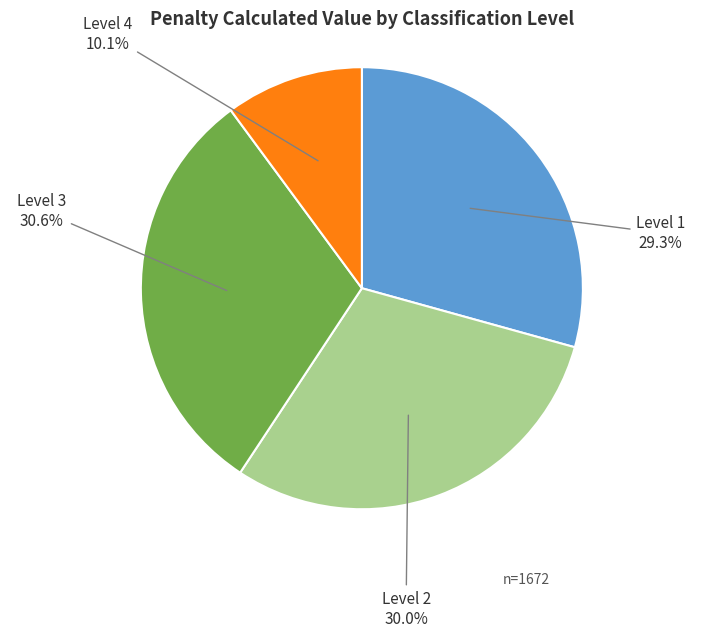

How many slices are in this pie chart?

4